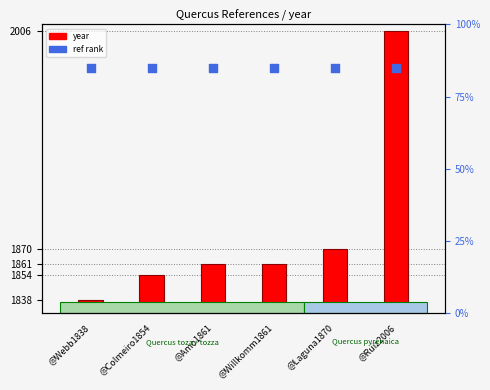

Is the value of ref rank at @Ruiz2006 greater than the value of year at @Laguna1870?

Yes